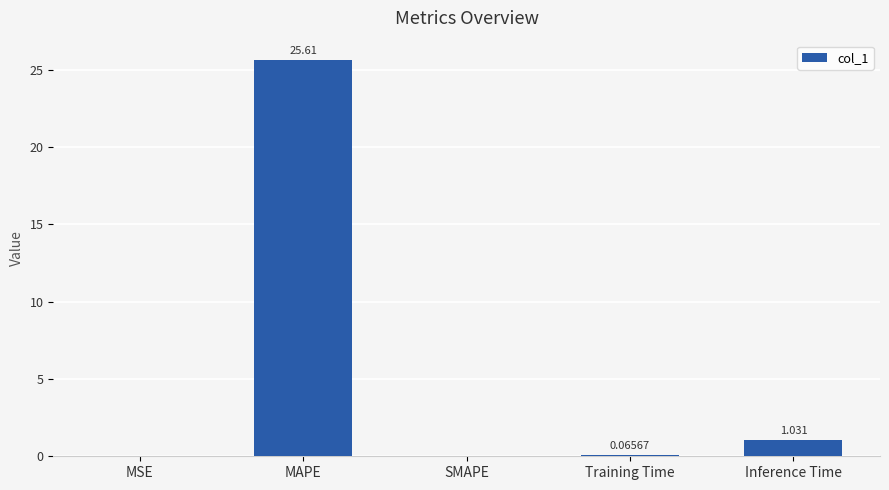

Which label corresponds to the largest value in the chart?

MAPE